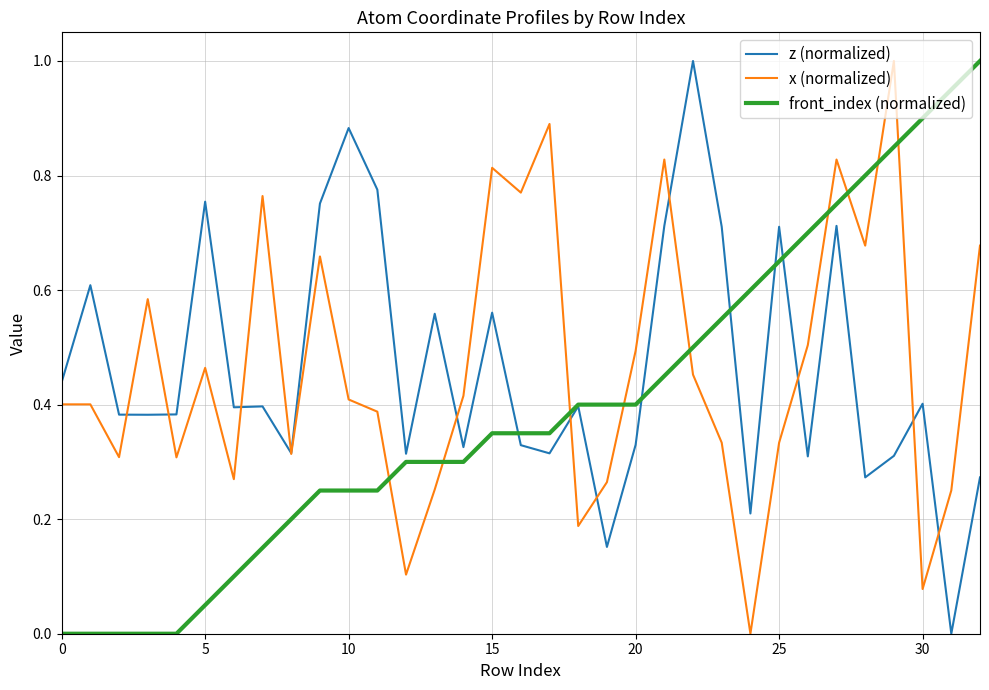

True or false: z (normalized) and front_index (normalized) intersect in this chart.

True